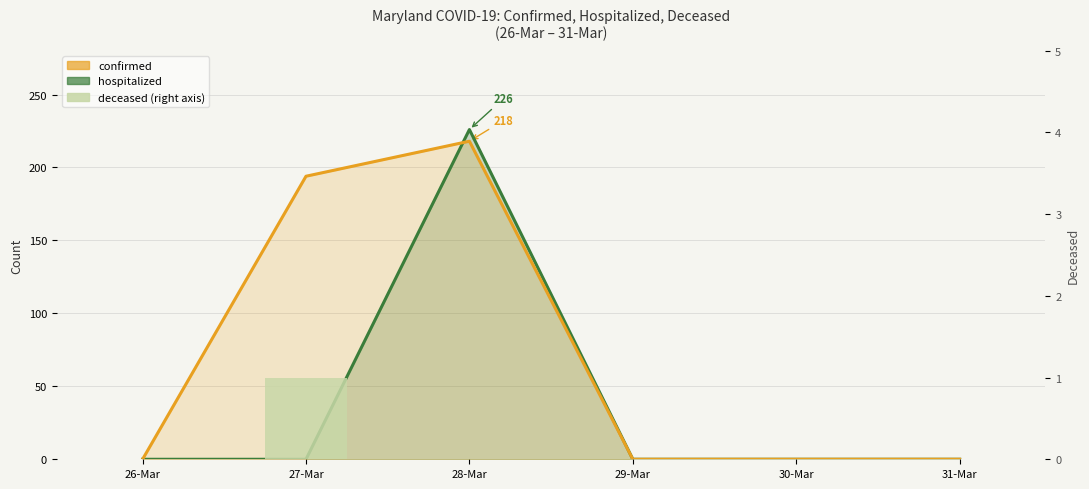

How many data points does each series have?

6